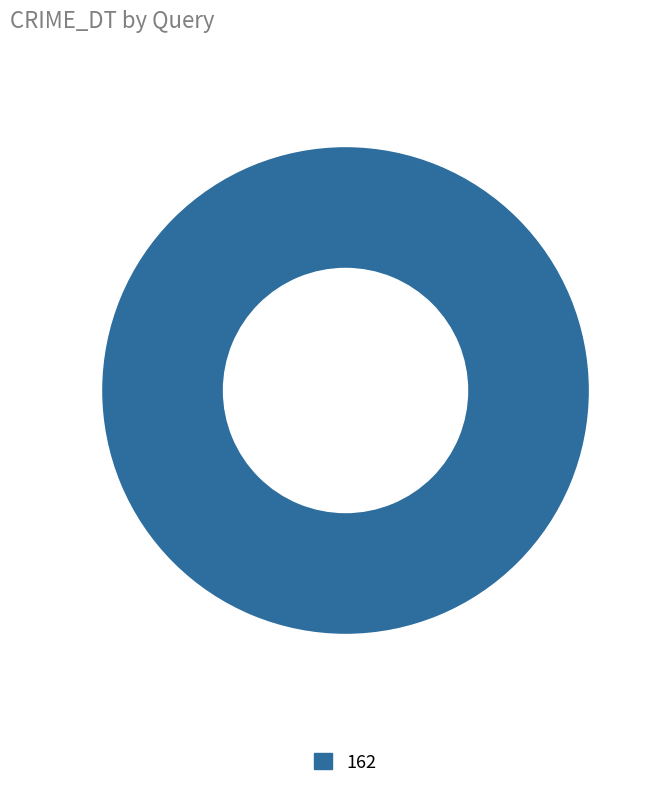

How many slices are in this pie chart?

1